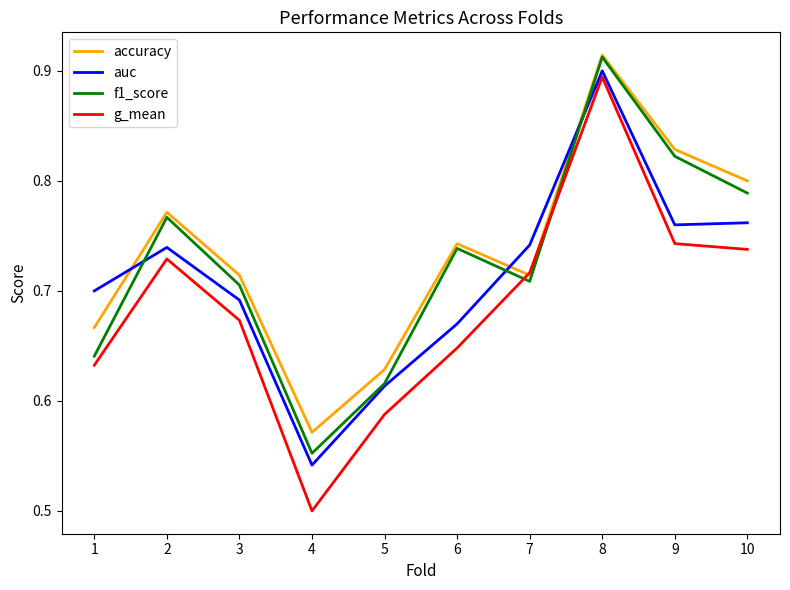

How many accuracy values are between 0 and 1?

10